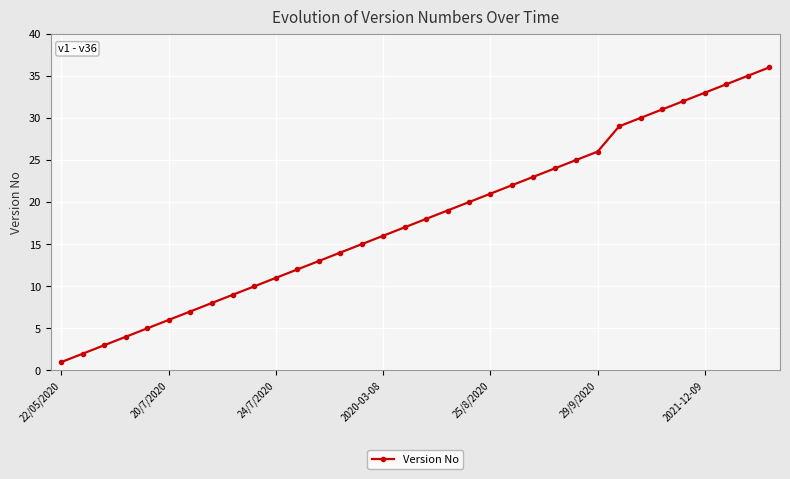

True or false: there are more than 1 points higher than both neighbors.

False